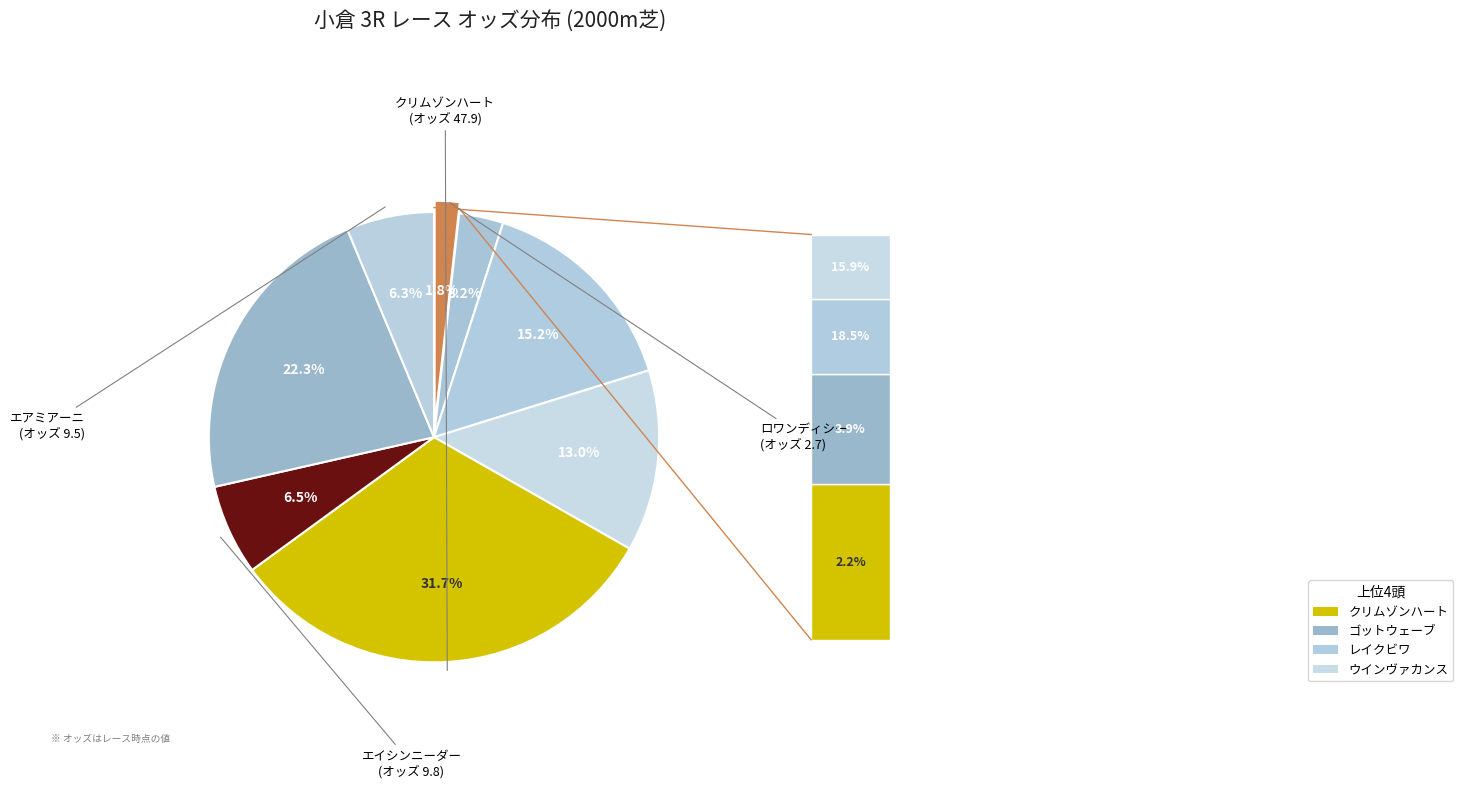

Count the number of slices in the pie.

8